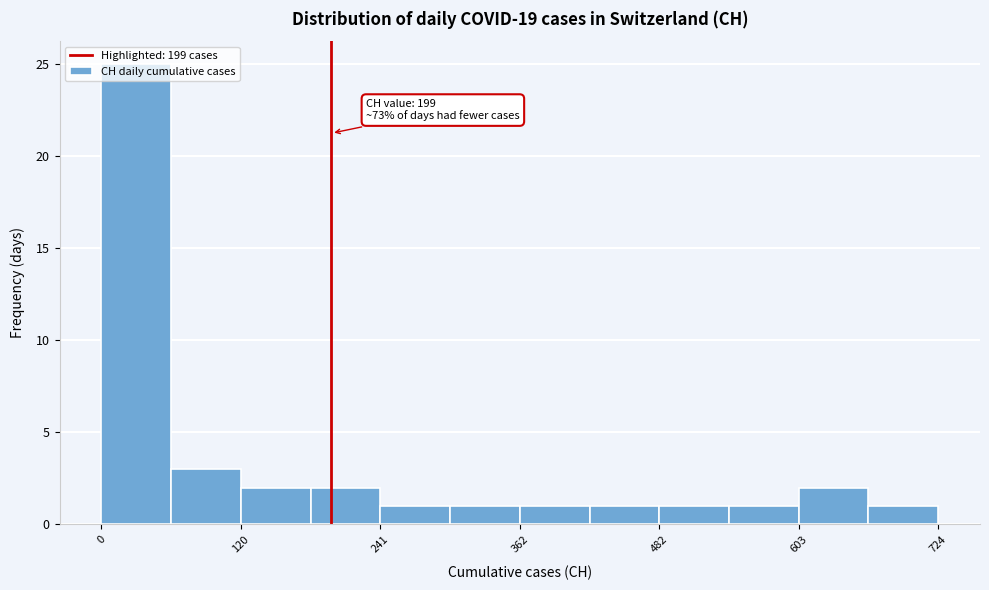

Around what value on the x-axis is the tallest bar? Give the approximate position of its centre, as read against the axis.

40